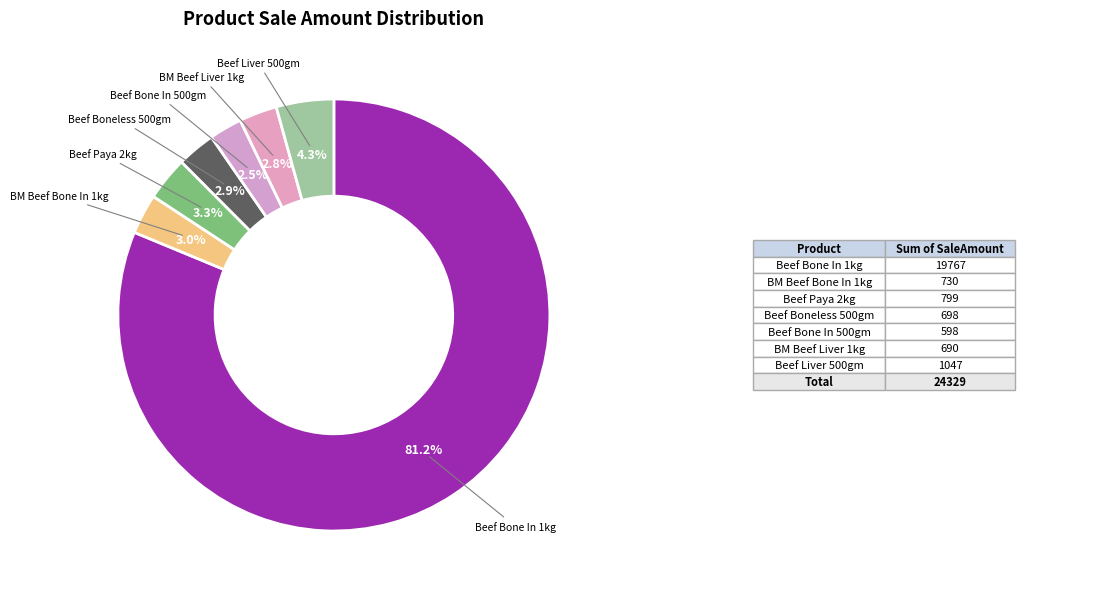

Which category has the biggest portion of the pie?

Beef Bone In 1kg